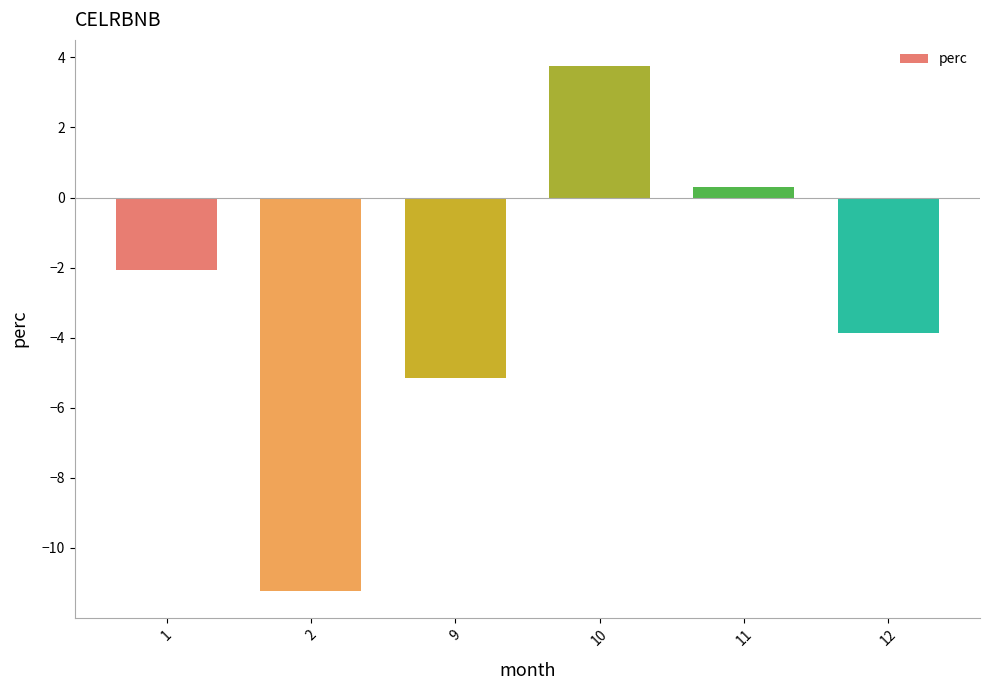

How many bars are there in total?

6